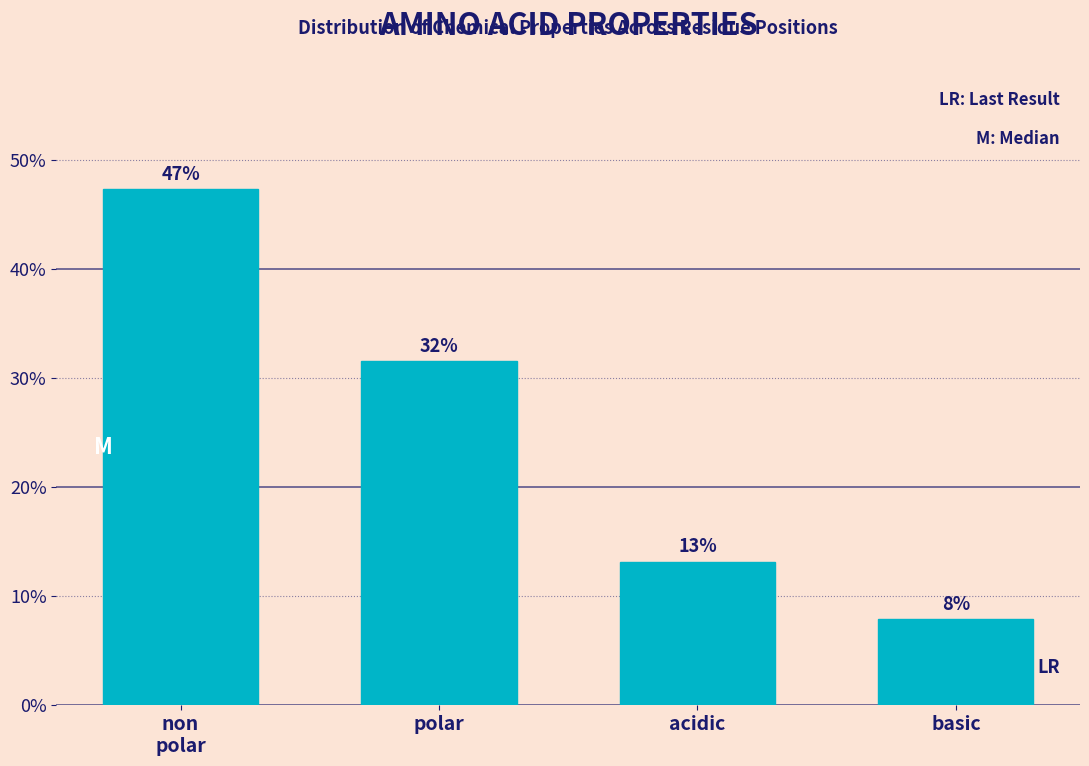

Are the bars horizontal?

No